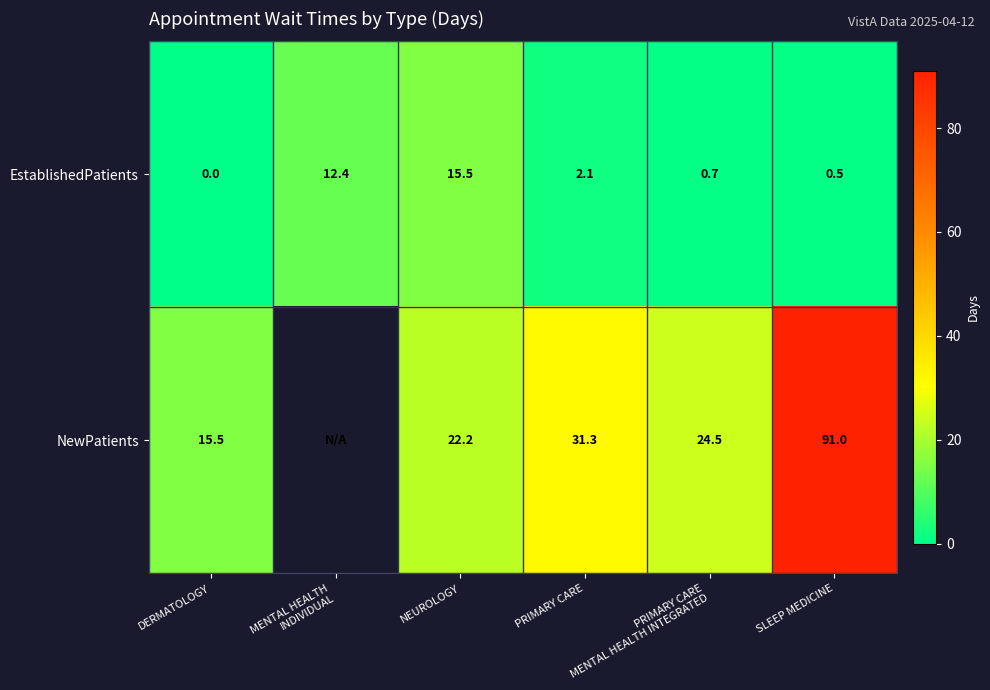

How many data points in EstablishedPatients are less than 2?

3